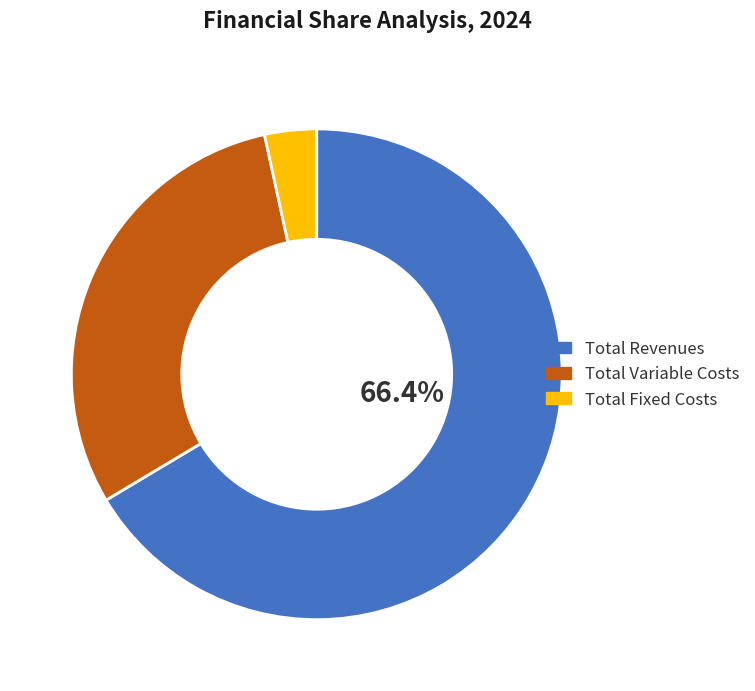

Does any single category account for the majority?

Yes